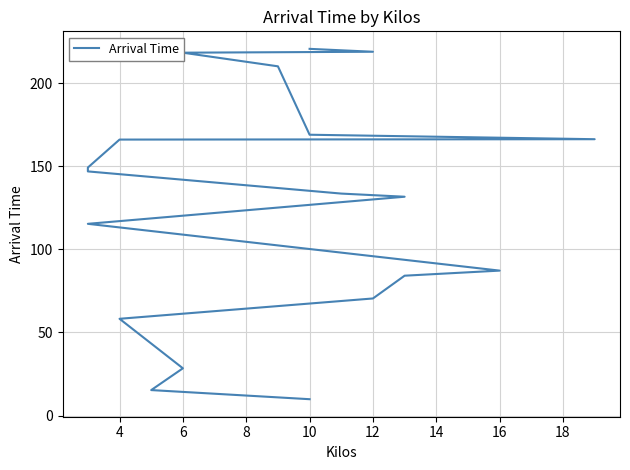

True or false: there are more than 2 points higher than both neighbors.

False